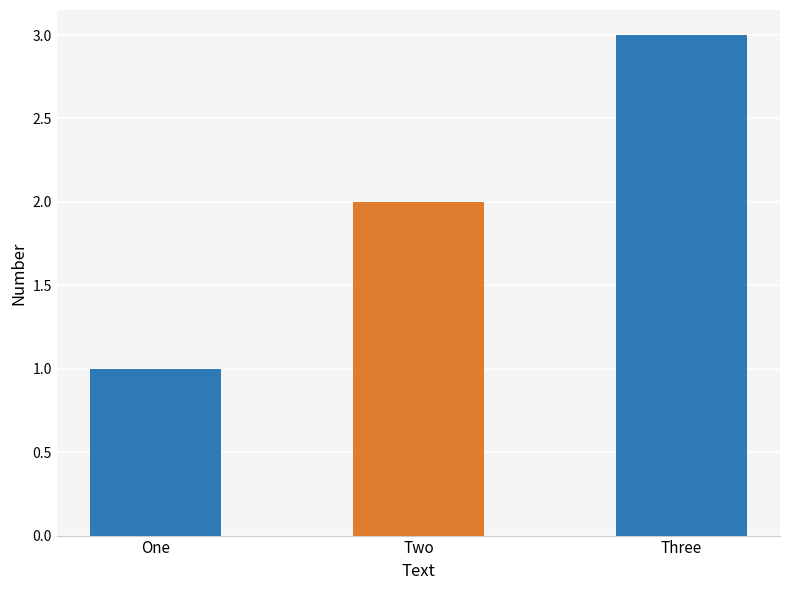

Approximately how many times larger is the value at Two compared to Three?

0.7